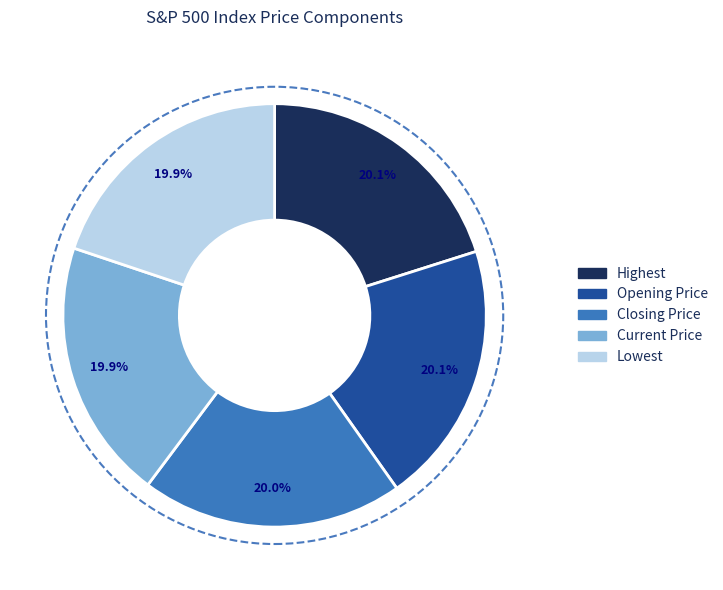

Is there any slice that represents more than half of the pie?

No